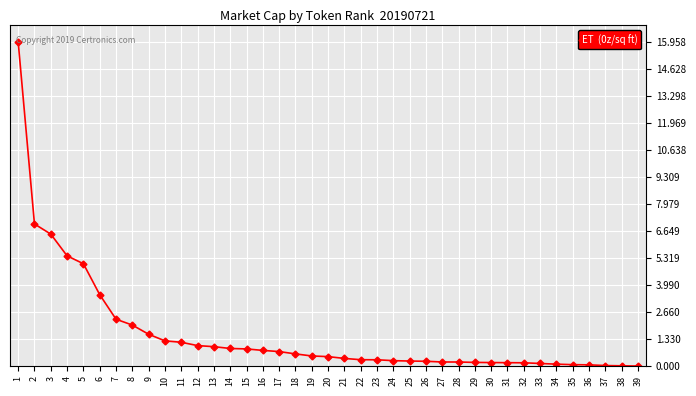

Is this an area chart (filled region under the line)?

No